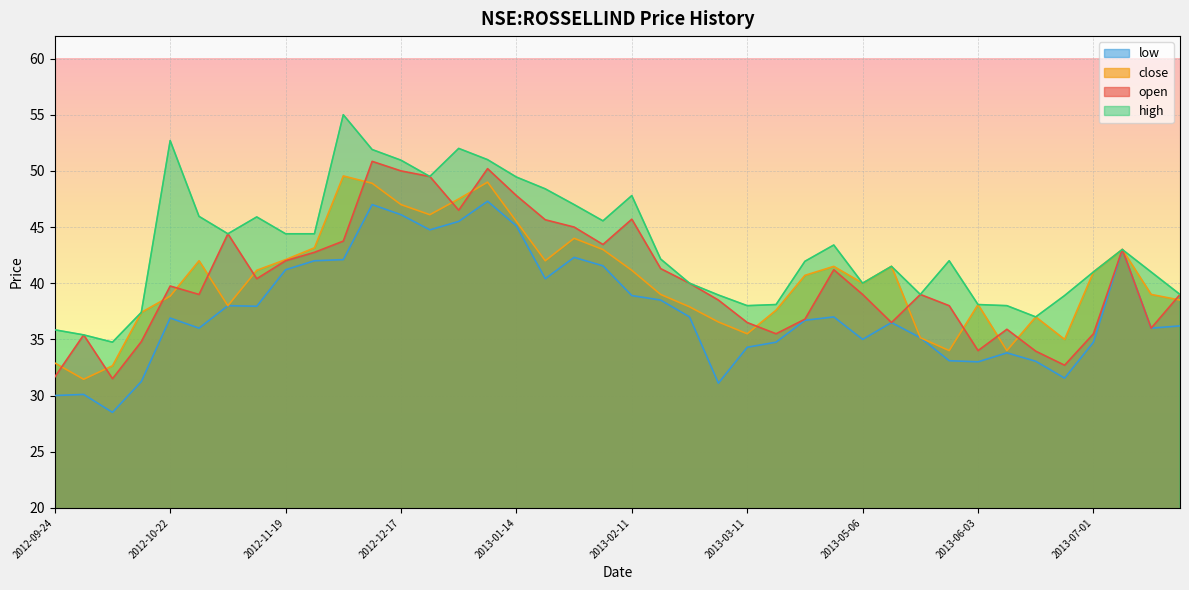

Is it true that high equals 39.0 at 2013-05-20?

True